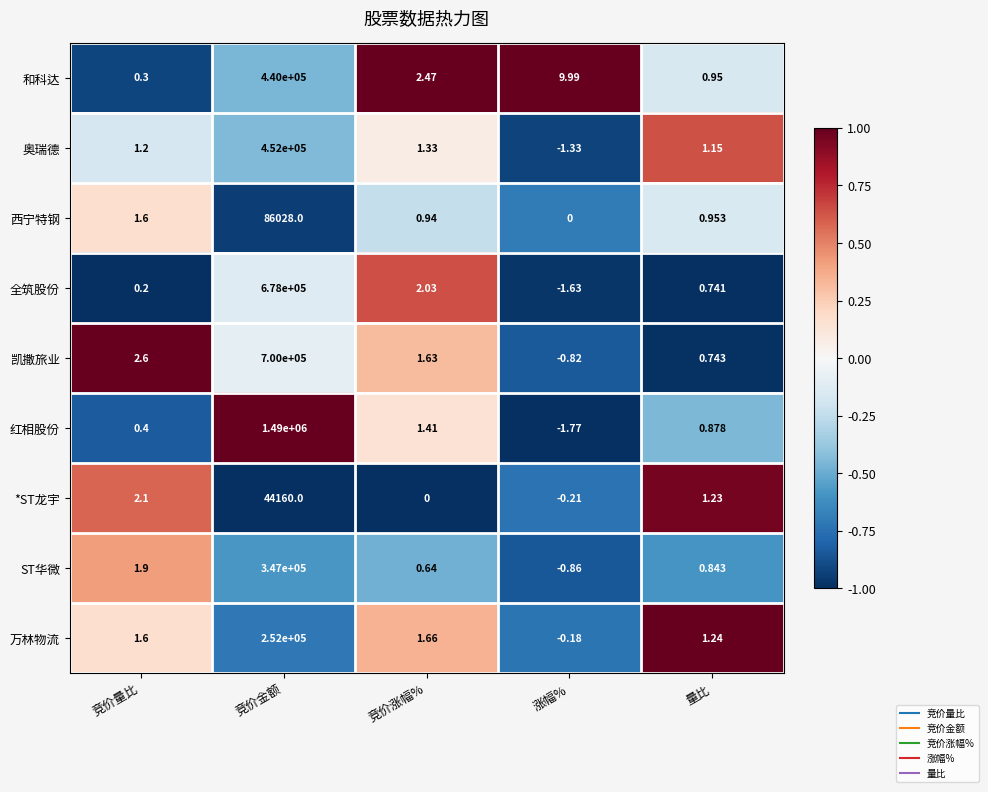

Where is 万林物流 nearest to the value 125999?

竞价涨幅%